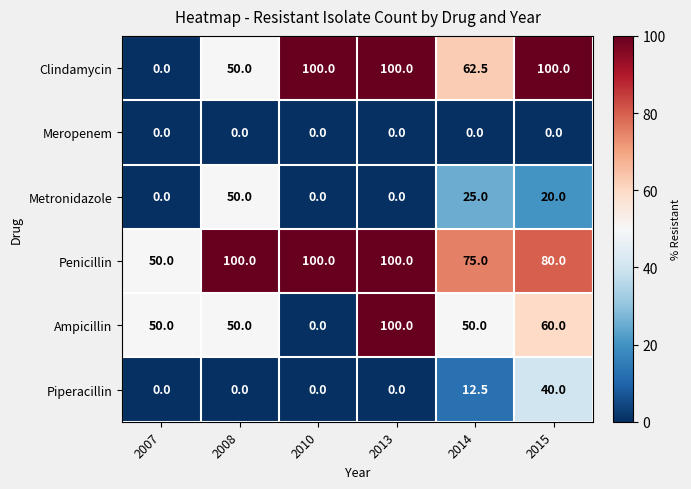

Between 2013 and 2014, which series saw the biggest shift?

Ampicillin